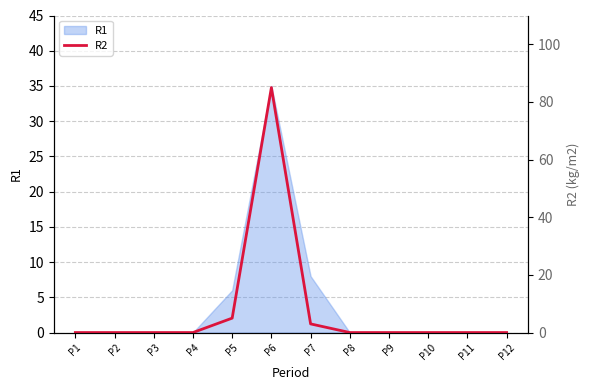

Reading left to right, extract all data points from this chart.

0	0	0	0	5	85	3	0	0	0	0	0